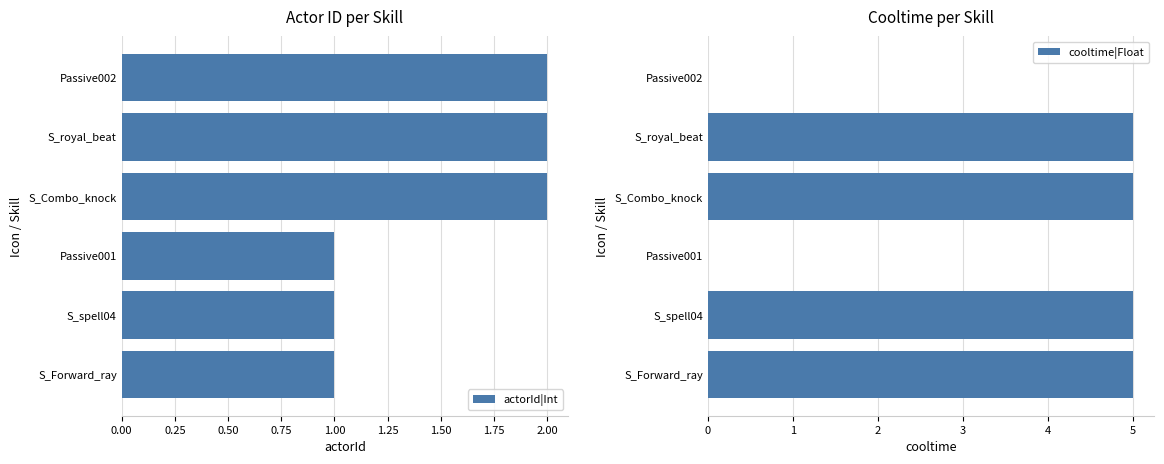

Is it true that actorId|Int equals 2 at S_Combo_knock?

True